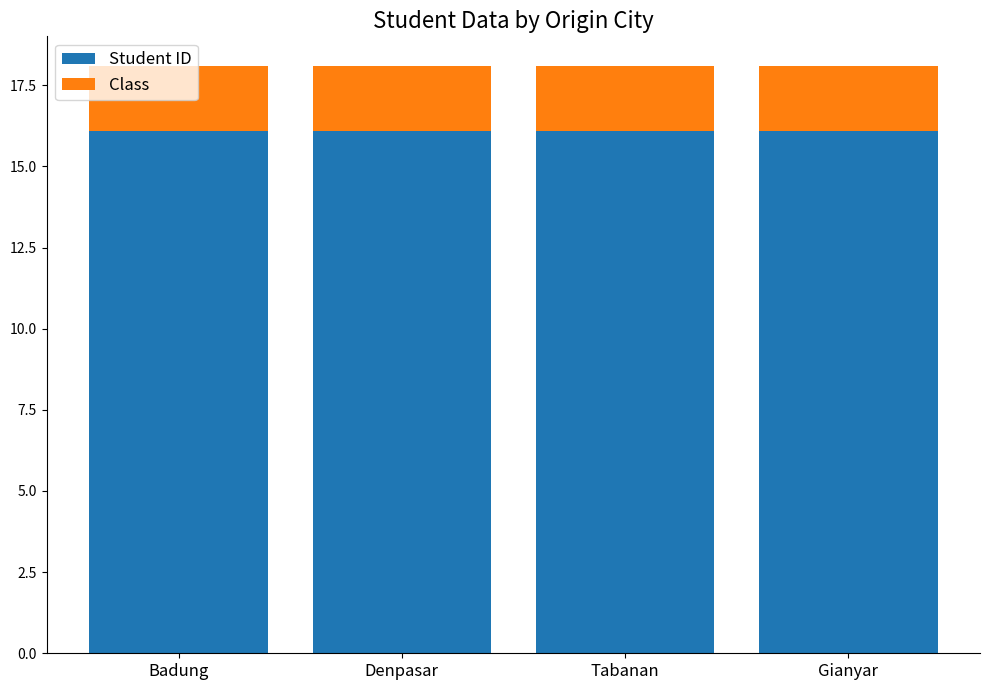

What is the highest value of the Student ID series?

16.1